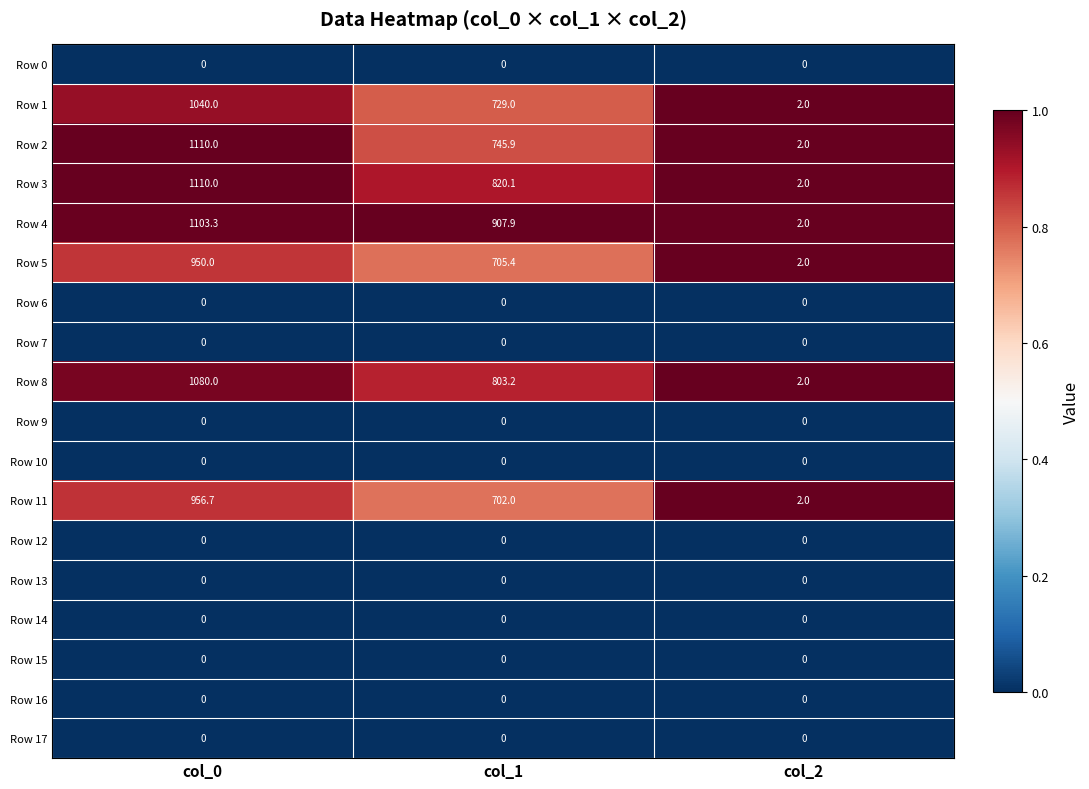

The value of Row 1 at col_0 is 563.0. True or false?

False